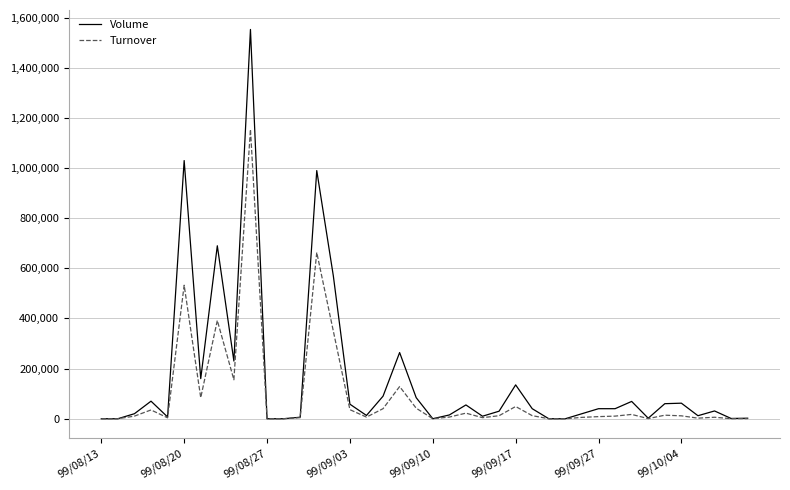

Which series has the largest range (max minus min)?

Volume